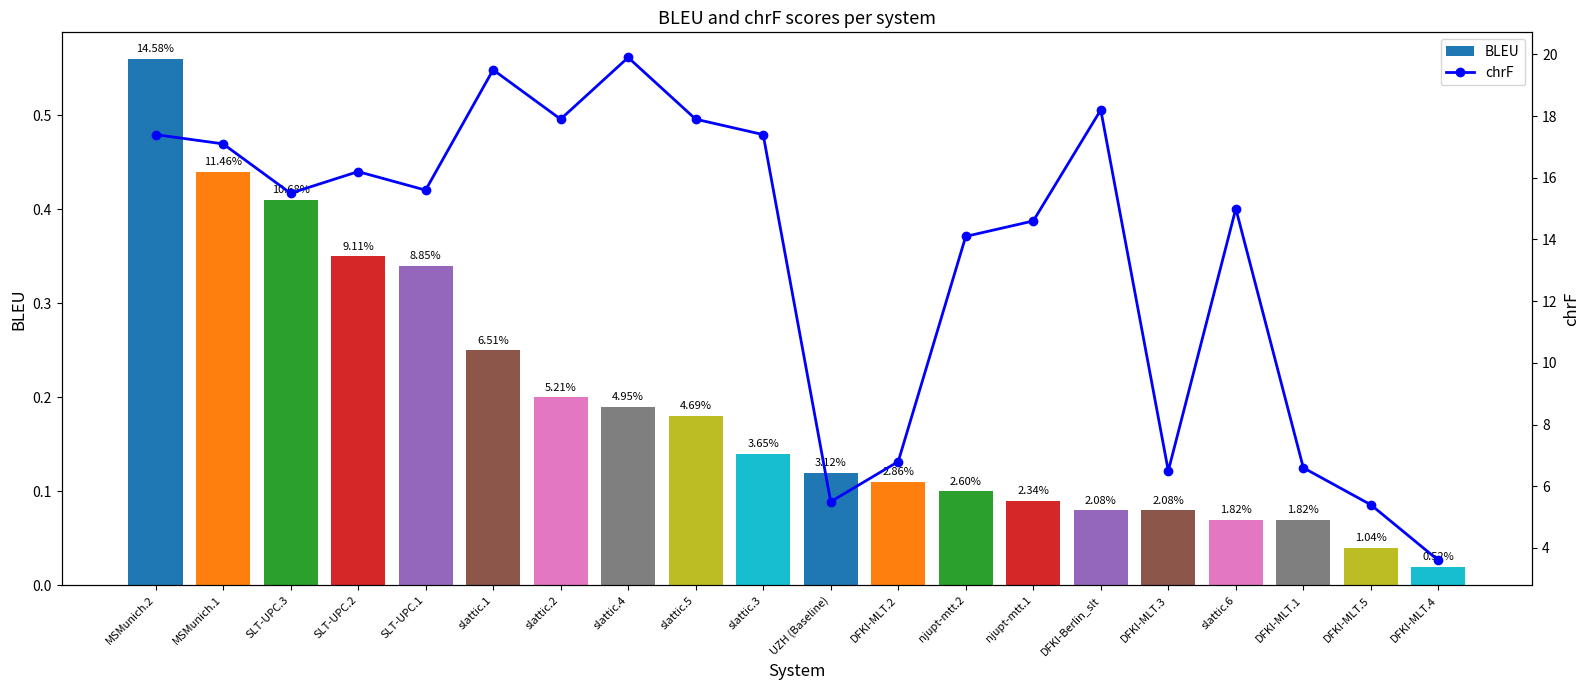

Does the chart contain any negative values?

No